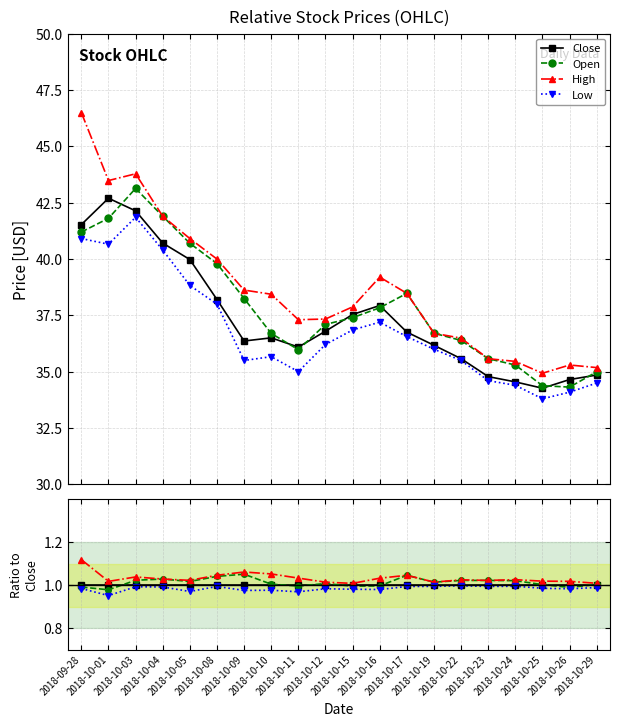

Which series has the largest total across all categories?

High